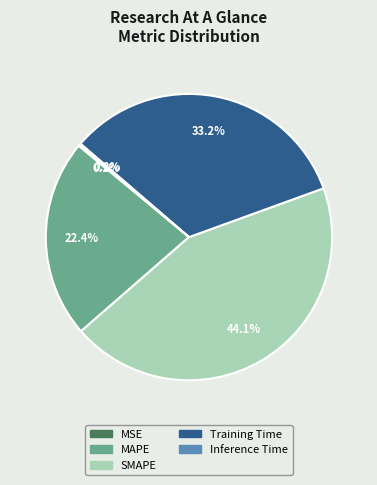

Between MAPE and SMAPE, which is larger?

SMAPE